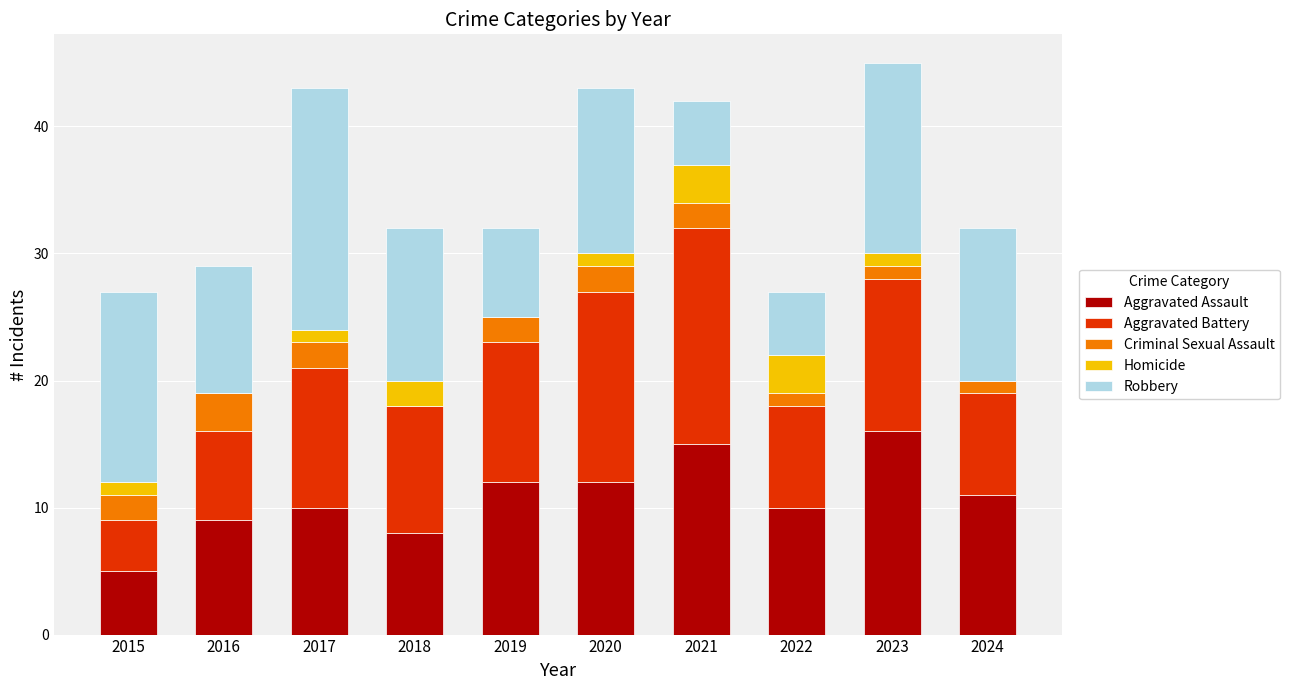

Are the bars grouped side by side (vs. stacked)?

No